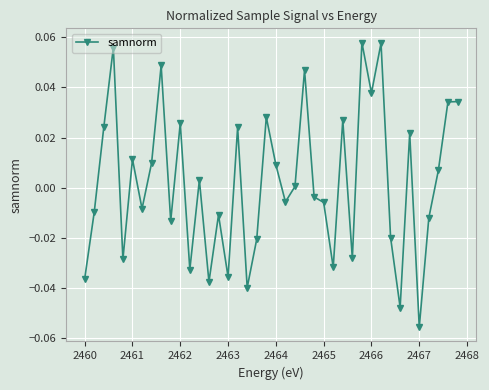

True or false: there are more than 1 points higher than both neighbors.

True